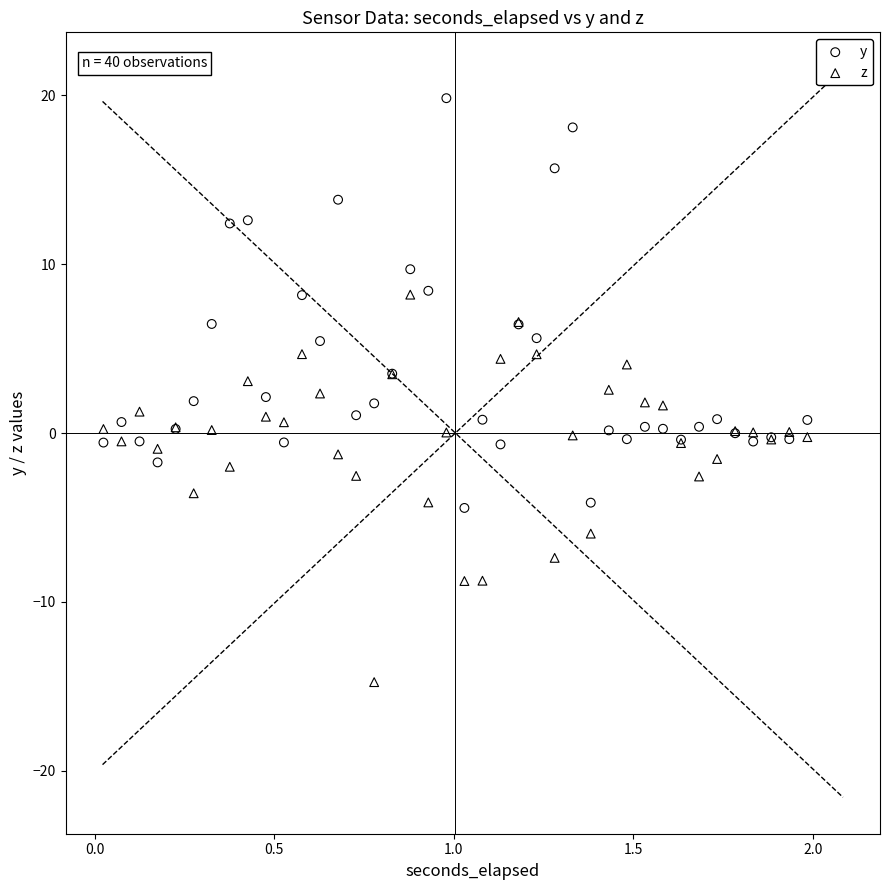

Which series has the largest Y range (max minus min)?

y